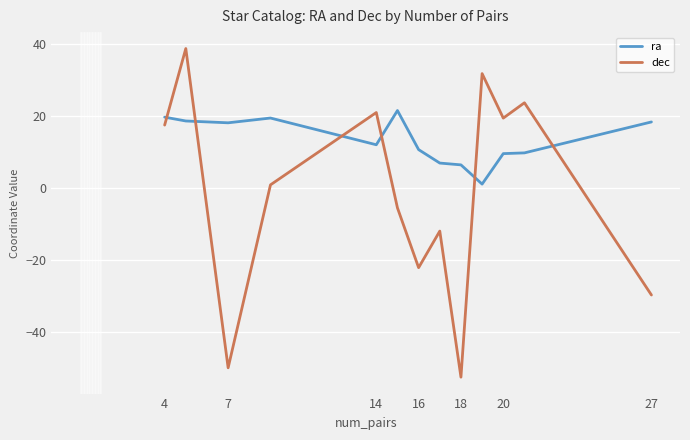

What is the highest value of the ra series?

21.5